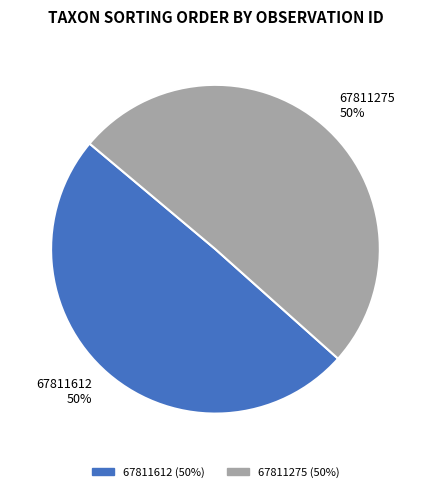

Approximately how many times larger is the value at 67811612 compared to 67811275?

1.0